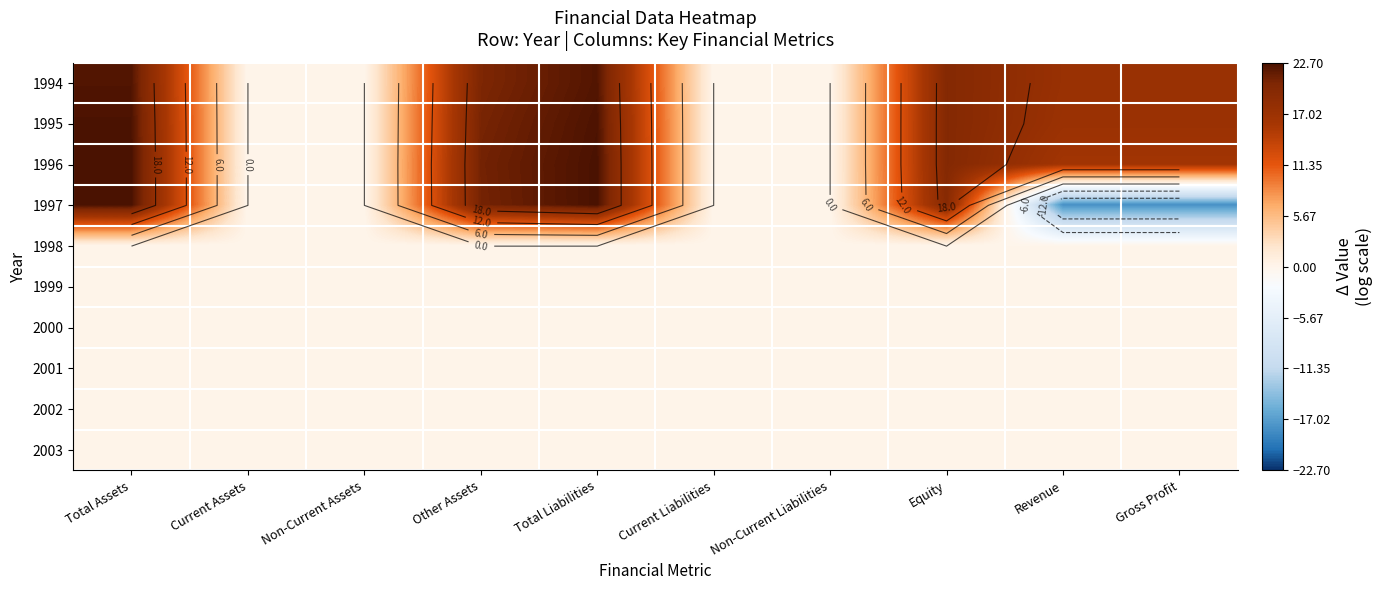

What is the sum of all 1996 values?

118.6